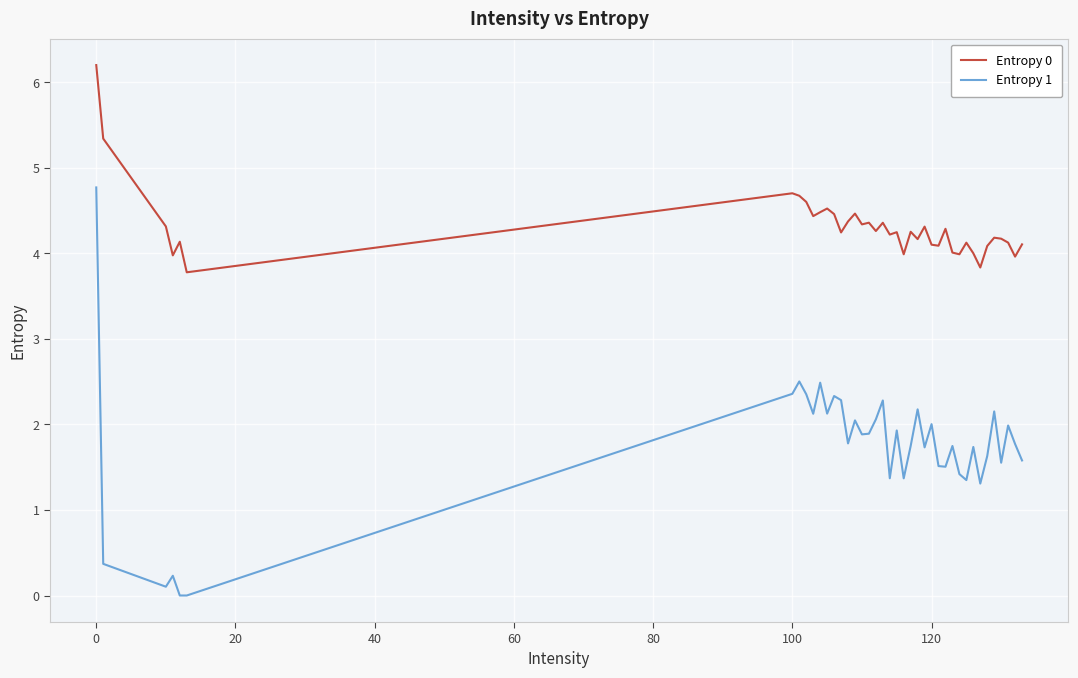

What is the difference between the maximum and minimum values in the Entropy 0 series?

2.4